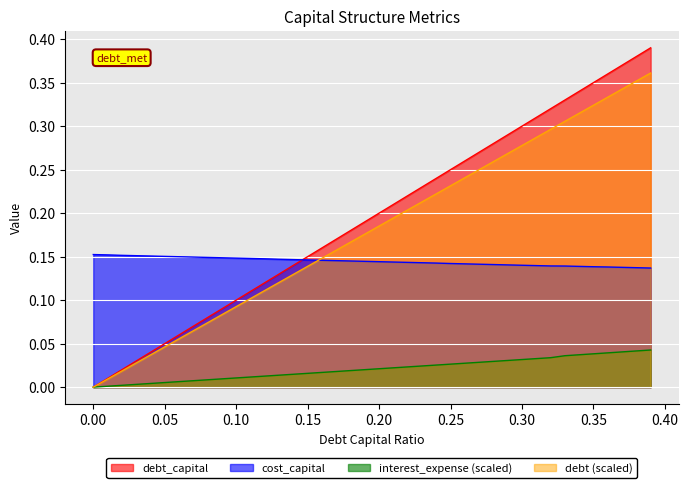

How many series are shown in this chart?

4